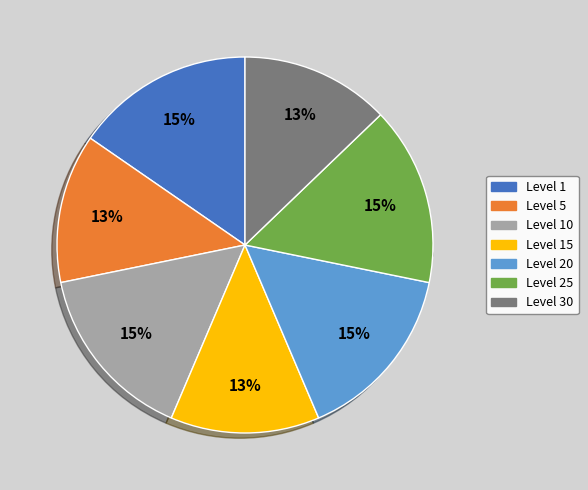

Does Level 5 account for over 50% of the chart?

No